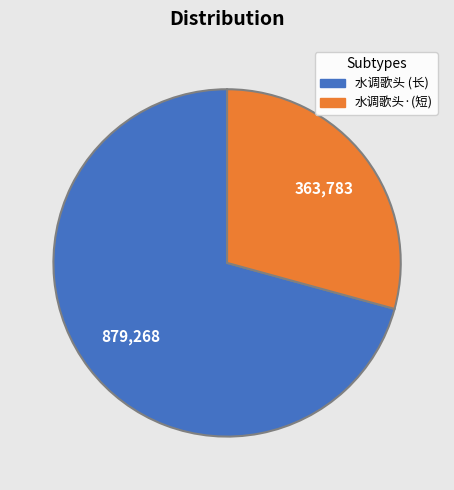

Is there a majority slice in this chart?

Yes